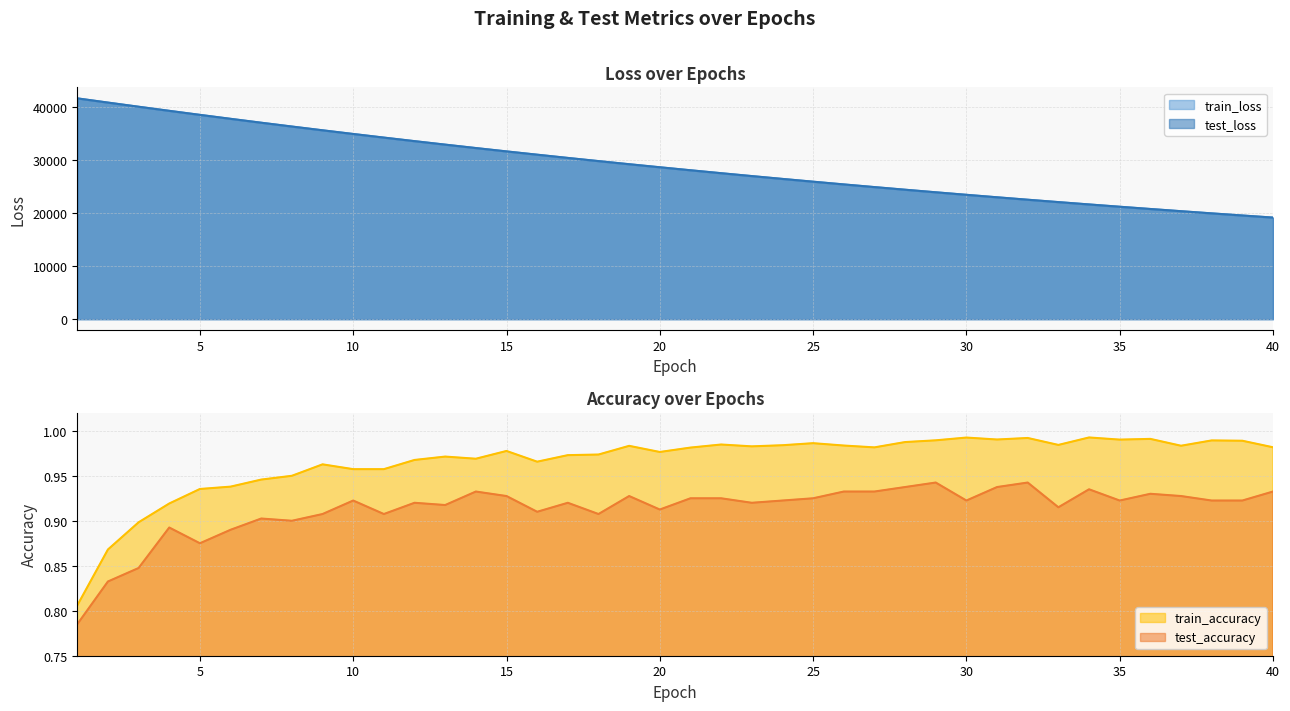

What are all the series names shown in the legend?

test_loss, train_loss, test_accuracy, train_accuracy